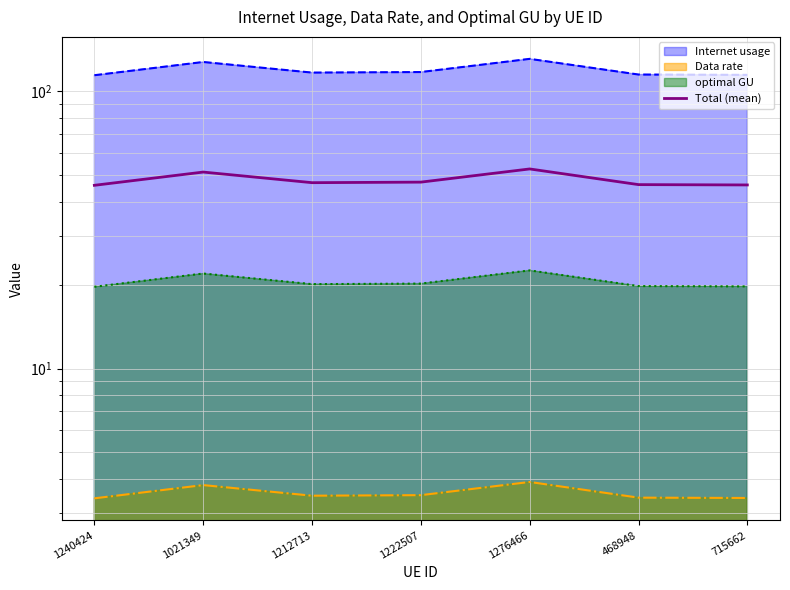

What is the difference between the second highest and minimum values?

5.3